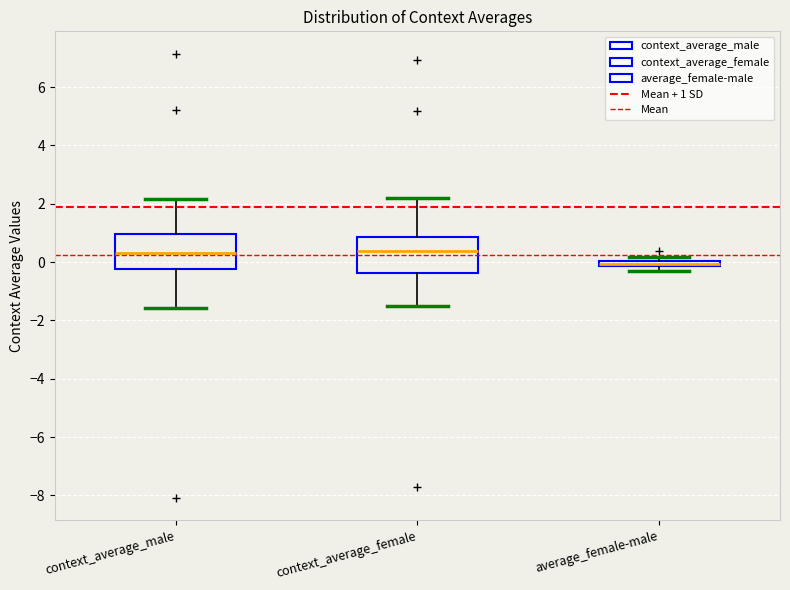

Where is the lower edge of the box for context_average_female on the y-axis? The values are not printed on the chart, so give them approximately, as read against the axis.

-0.4